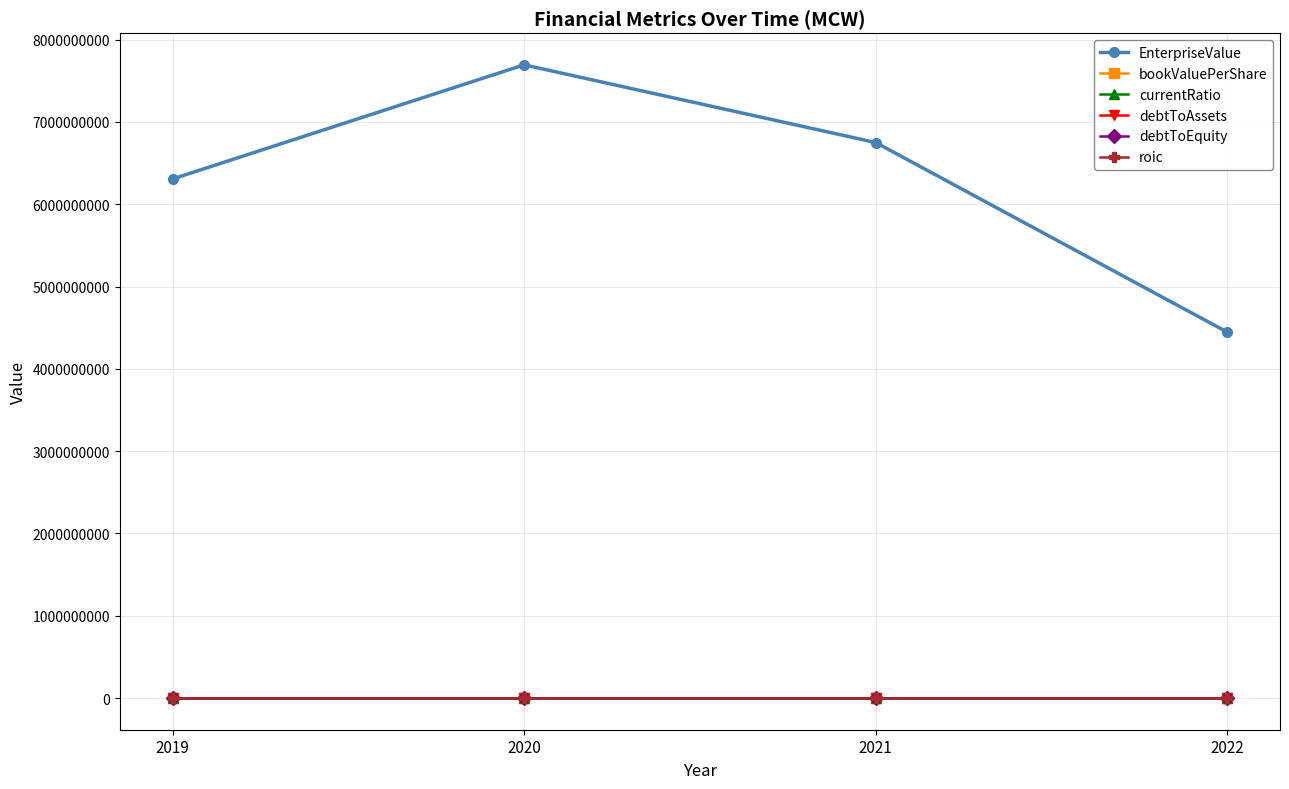

Is it true that EnterpriseValue equals 3328993281.9 at 2020?

False